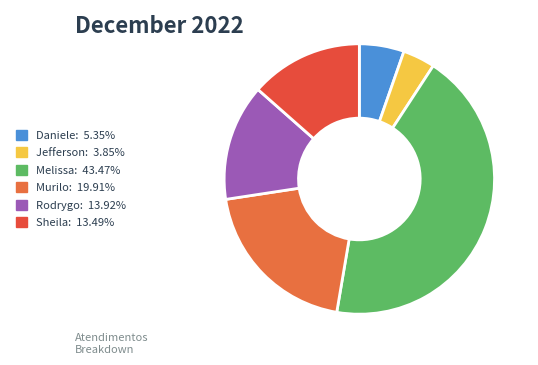

How many segments does this pie chart have?

6